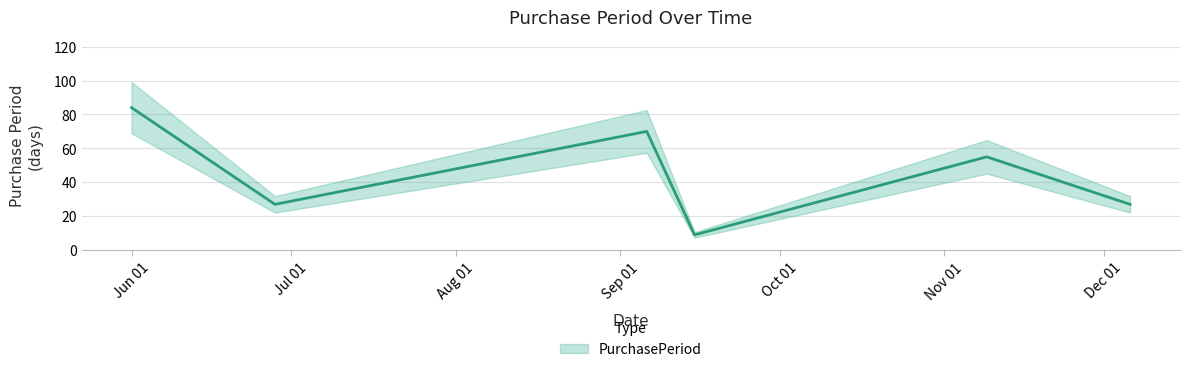

What is the minimum value shown in the chart?

9